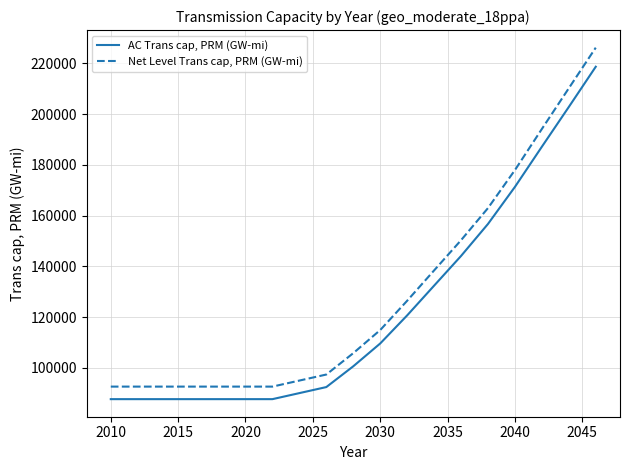

What is the difference between the maximum and minimum values in the Net Level Trans cap, PRM (GW-mi) series?

133563.5